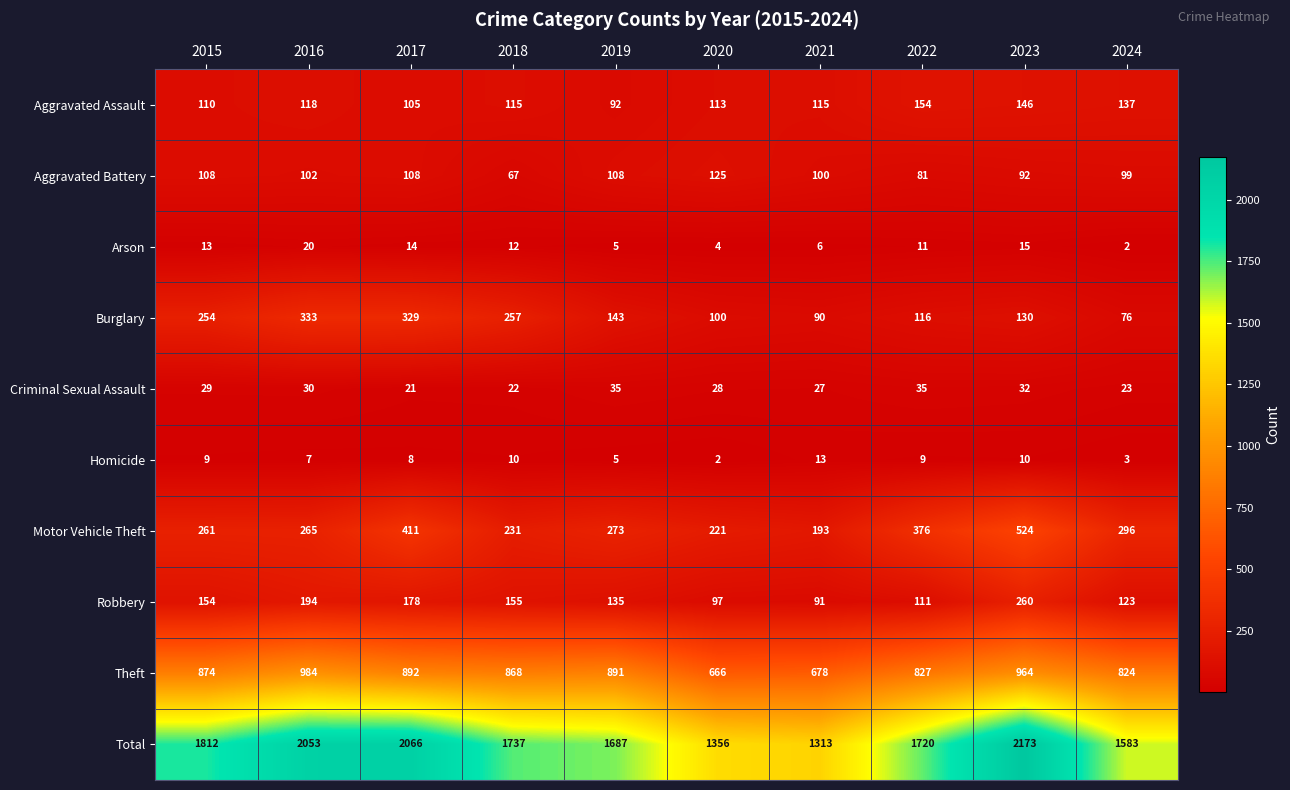

How many data points does each series have?

10